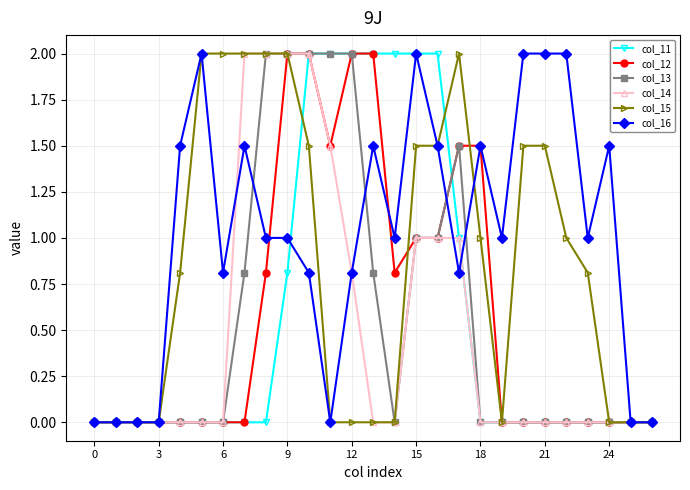

Is this an area chart (filled region under the line)?

No